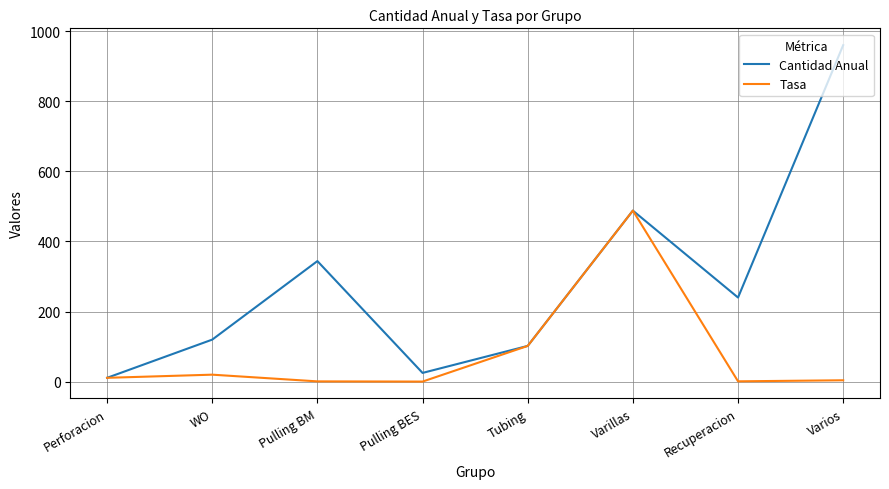

Rank the series by their maximum value, from lowest to highest.

Tasa, Cantidad Anual